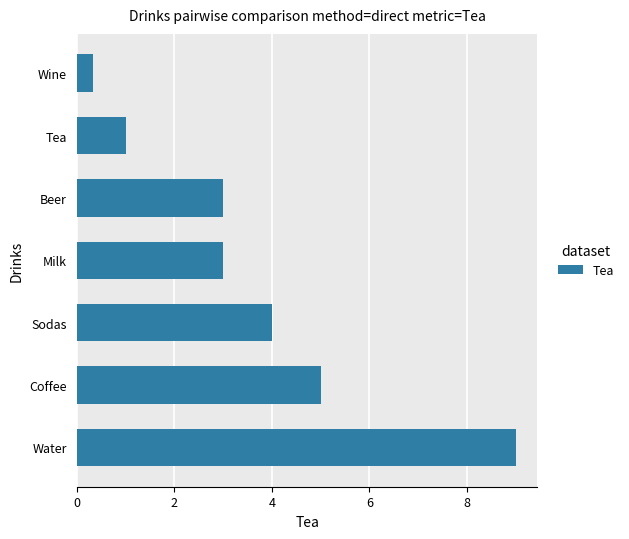

Reading top to bottom, list all the values displayed in this chart.

0.3	1.0	3.0	3.0	4.0	5.0	9.0